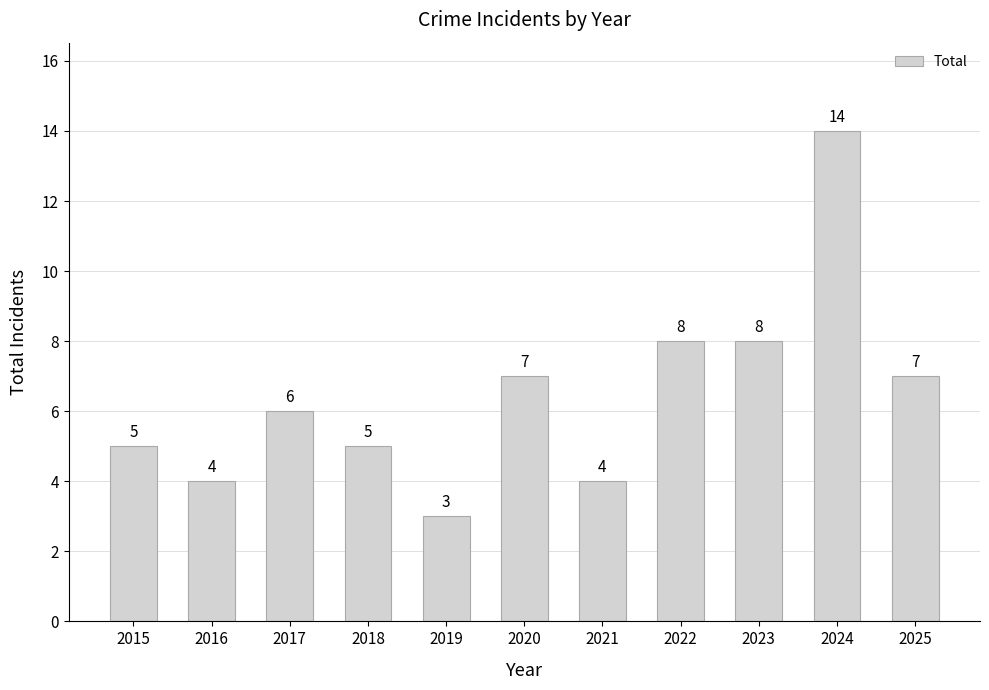

Which label corresponds to the largest value in the chart?

2024